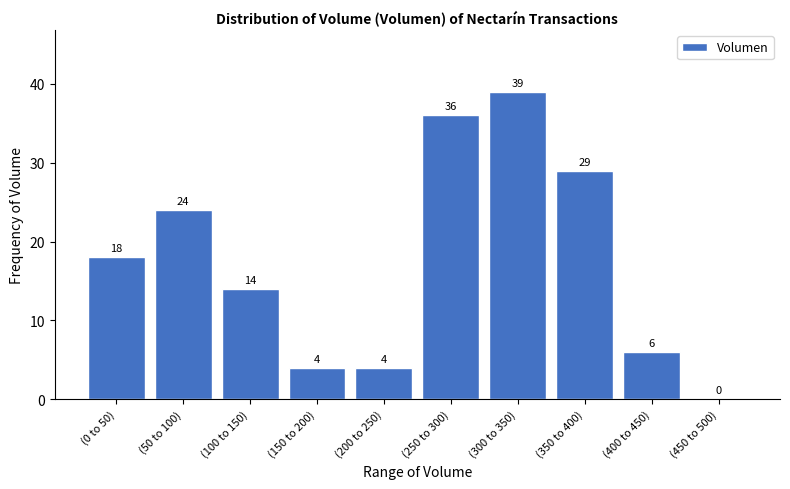

Reading left to right, extract all data points from this chart.

(0 to 50)=18	(50 to 100)=24	(100 to 150)=14	(150 to 200)=4	(200 to 250)=4	(250 to 300)=36	(300 to 350)=39	(350 to 400)=29	(400 to 450)=6	(450 to 500)=0